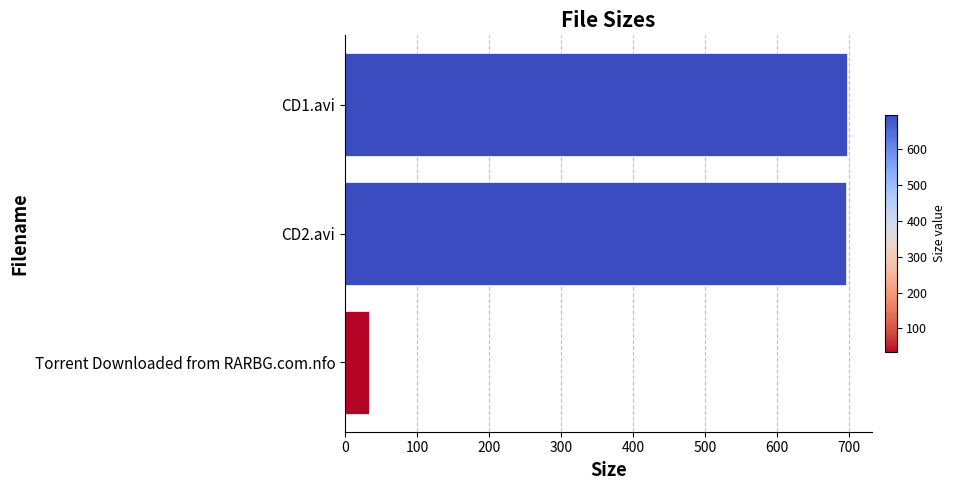

What is the greatest value displayed?

696.7